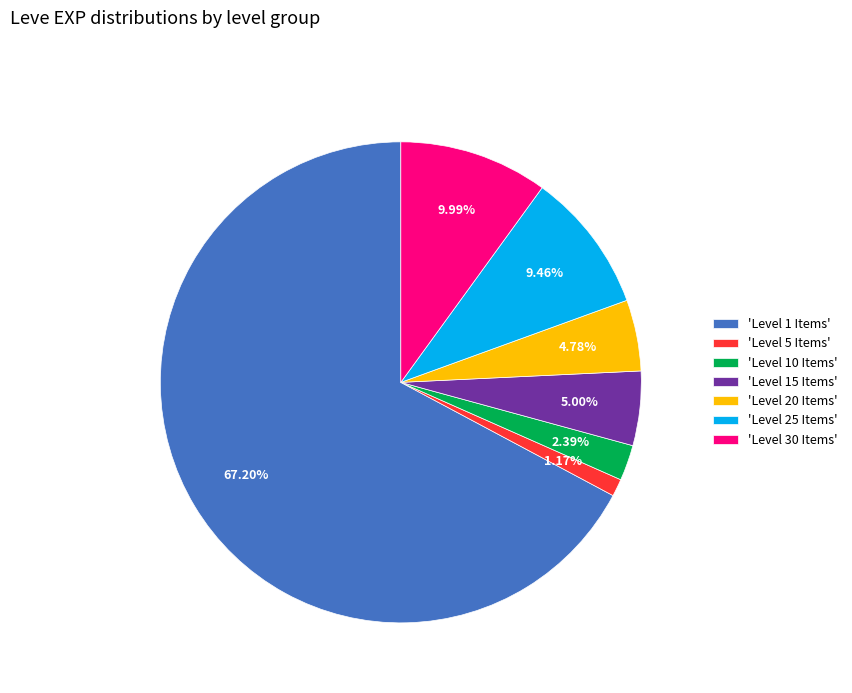

Which has a higher value, 'Level 1 Items' or 'Level 10 Items'?

'Level 1 Items'